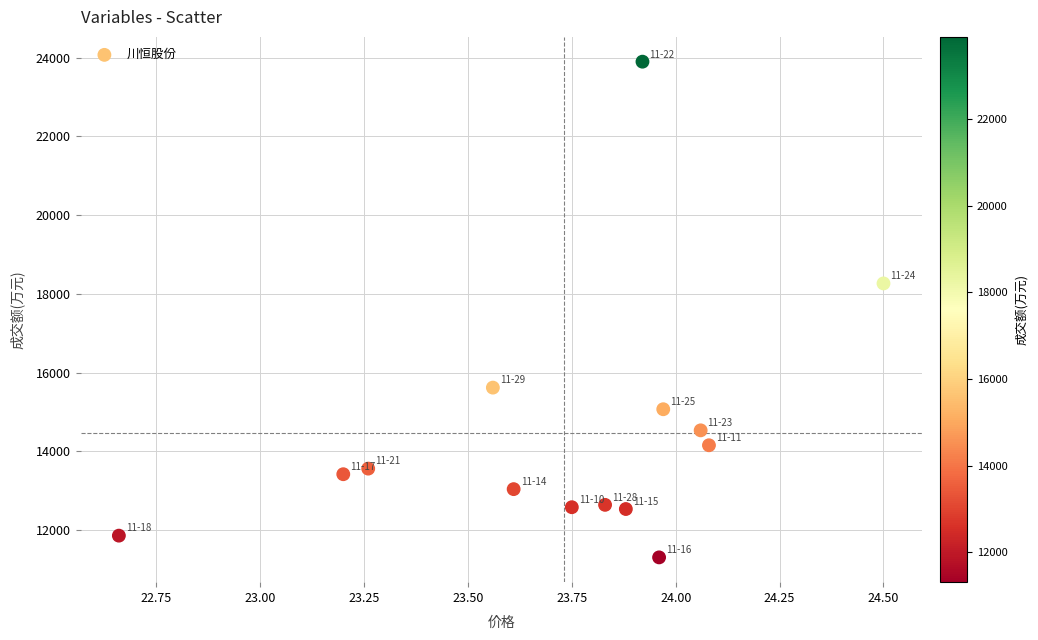

What is the range of Y values (max minus min)?

12588